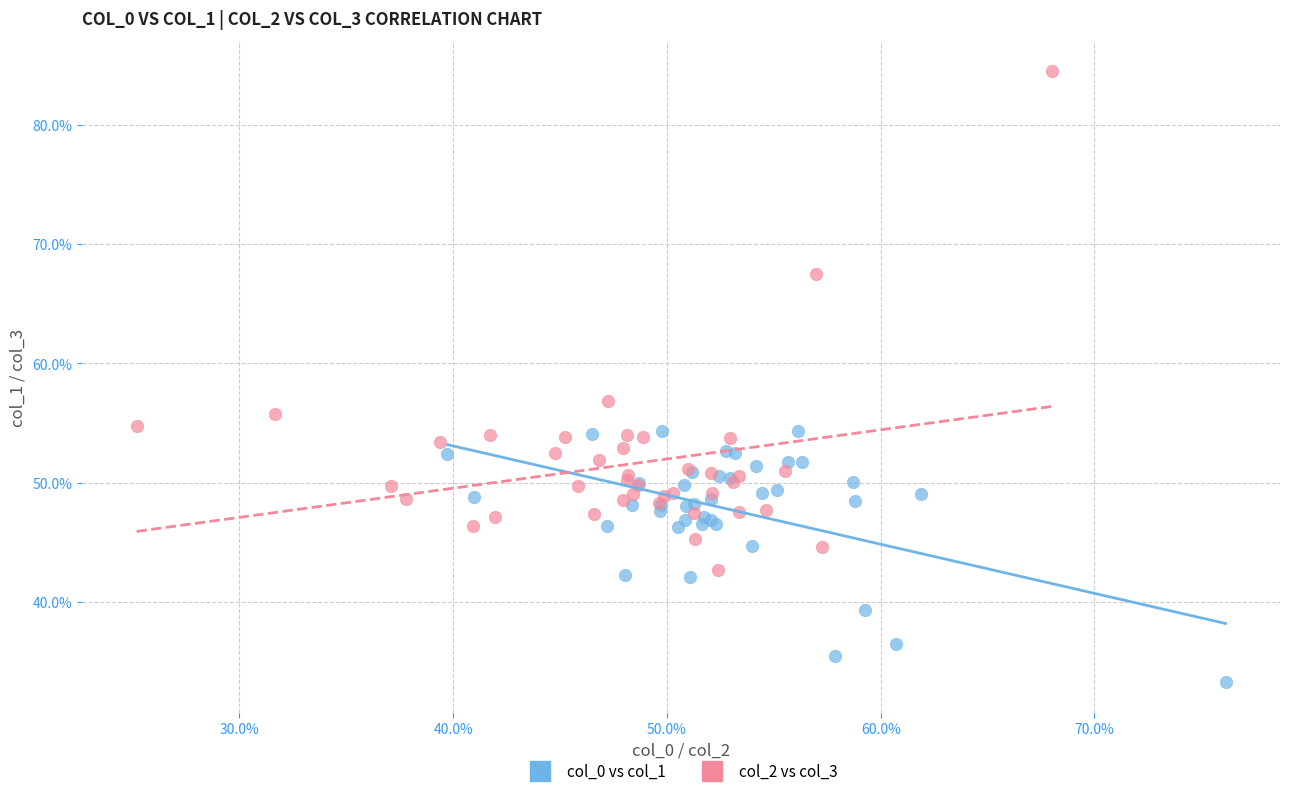

Which series reaches the maximum Y coordinate?

col_2 vs col_3